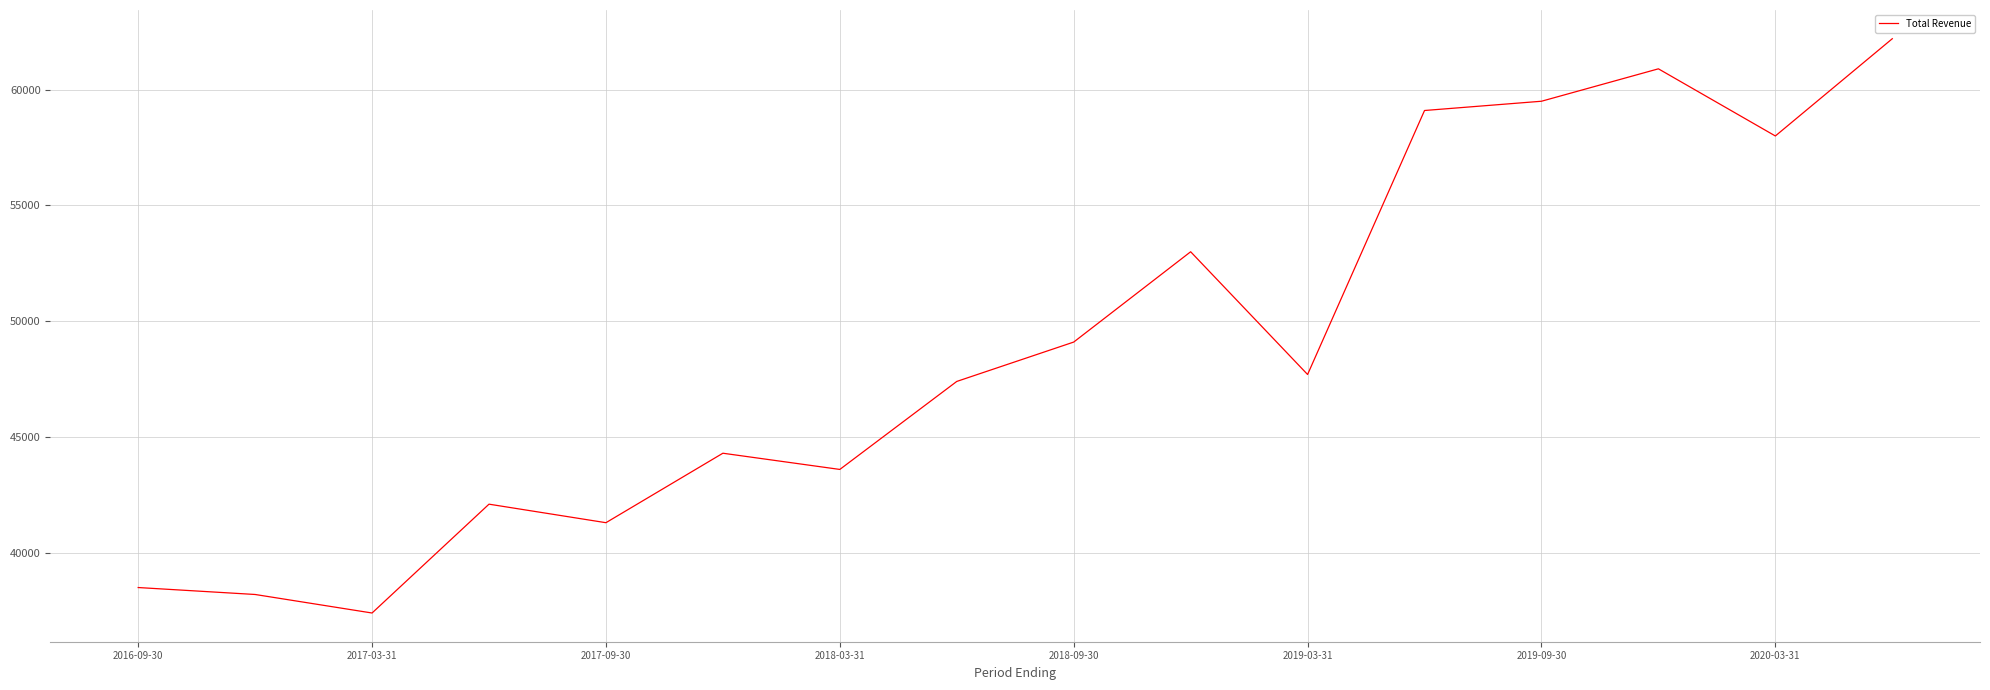

What is the difference between the maximum and minimum values?

24800